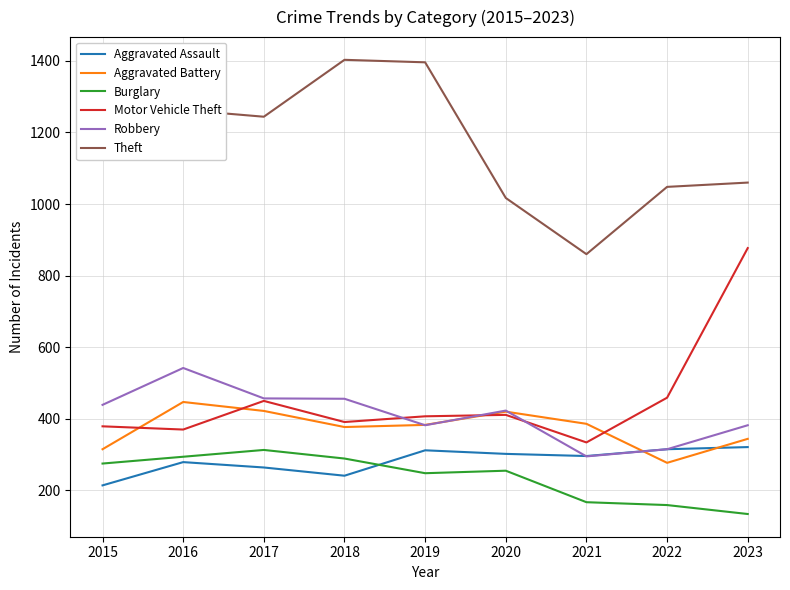

True or false: Aggravated Assault and Motor Vehicle Theft intersect in this chart.

False